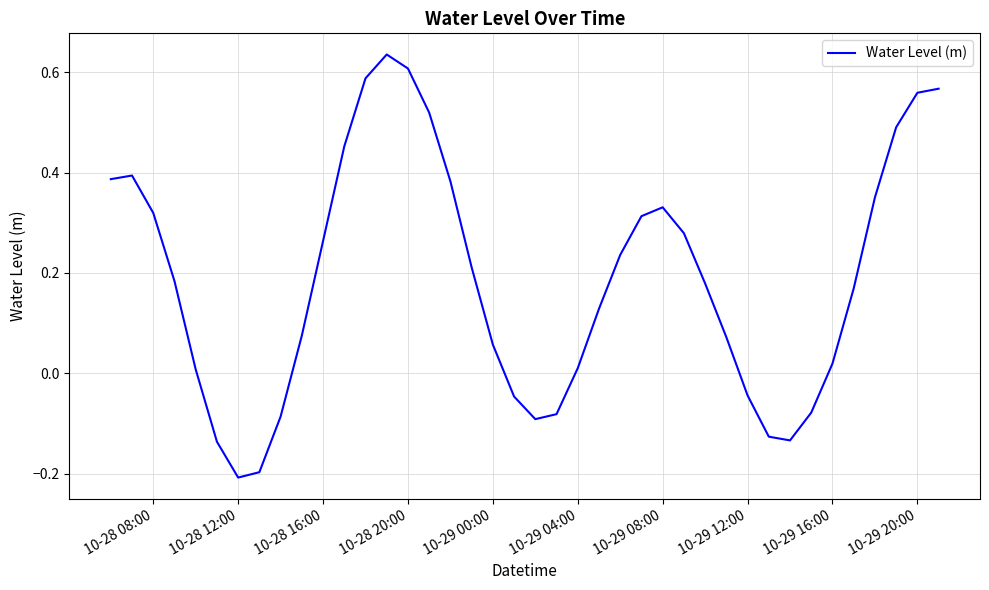

What is the difference between the maximum and minimum values?

0.8